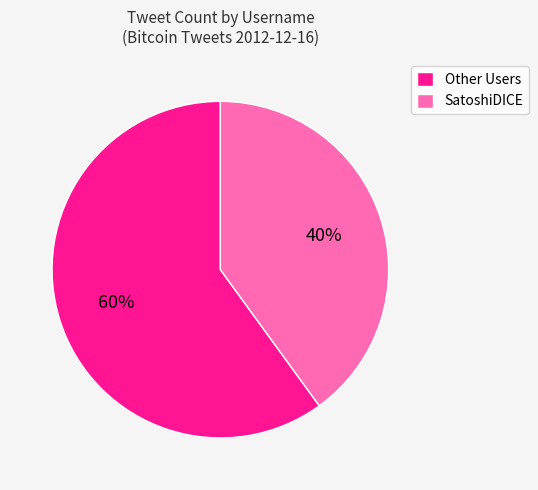

Which slice is the smallest?

SatoshiDICE